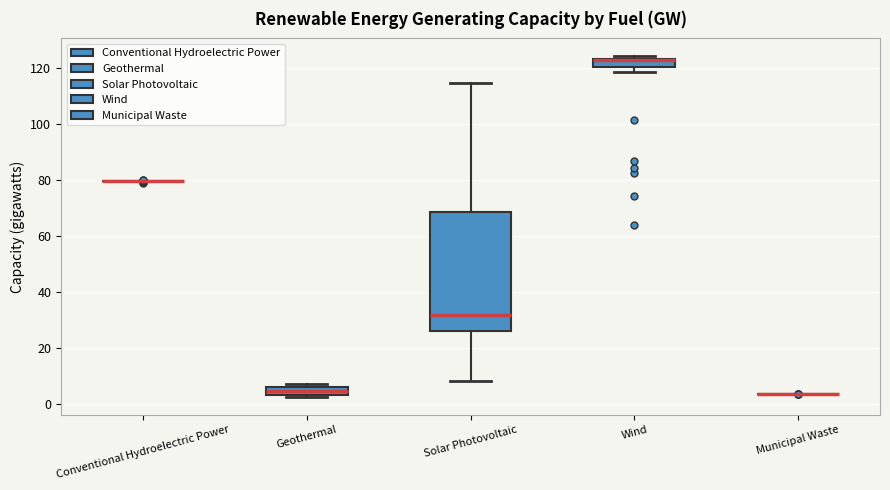

Which box is the tallest, from its lower edge to its upper edge?

Solar Photovoltaic